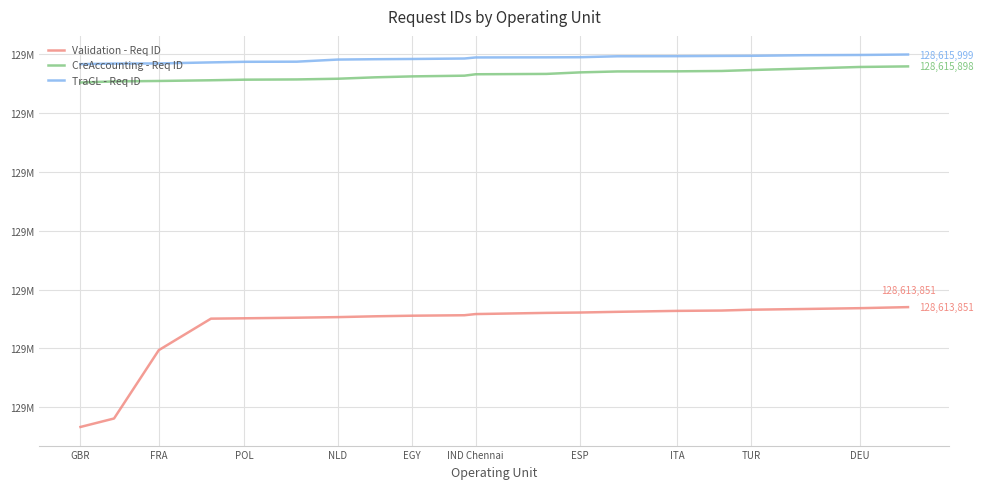

Does the chart display data point markers on the line(s)?

No